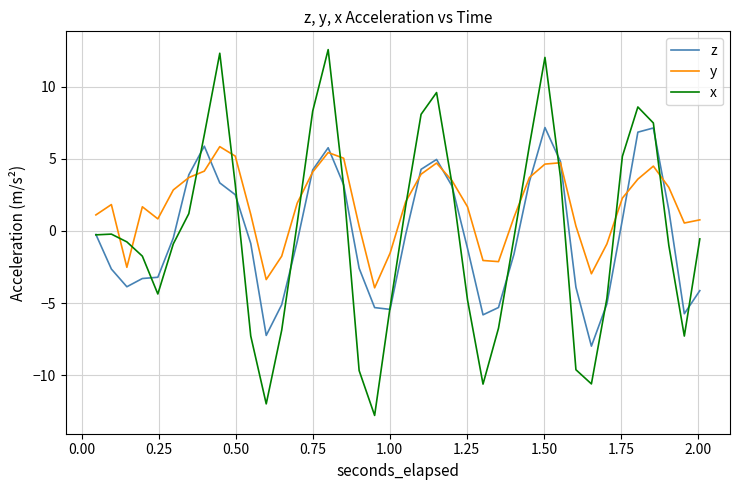

What is the minimum value shown in the chart?

-12.8